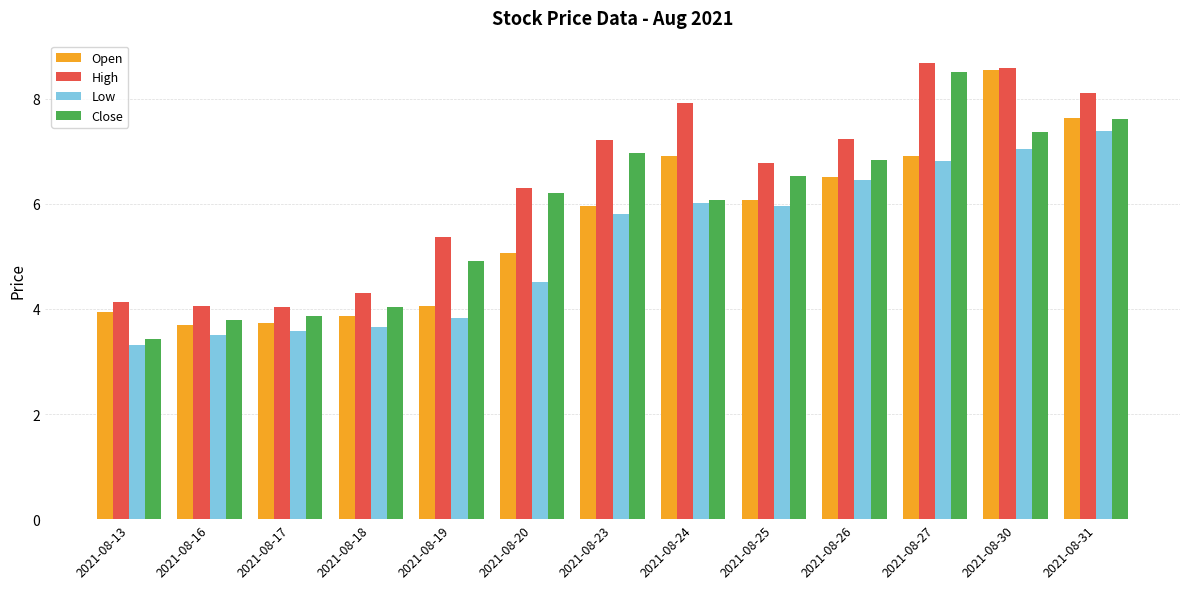

What is the total value across all series at 2021-08-18?

15.9